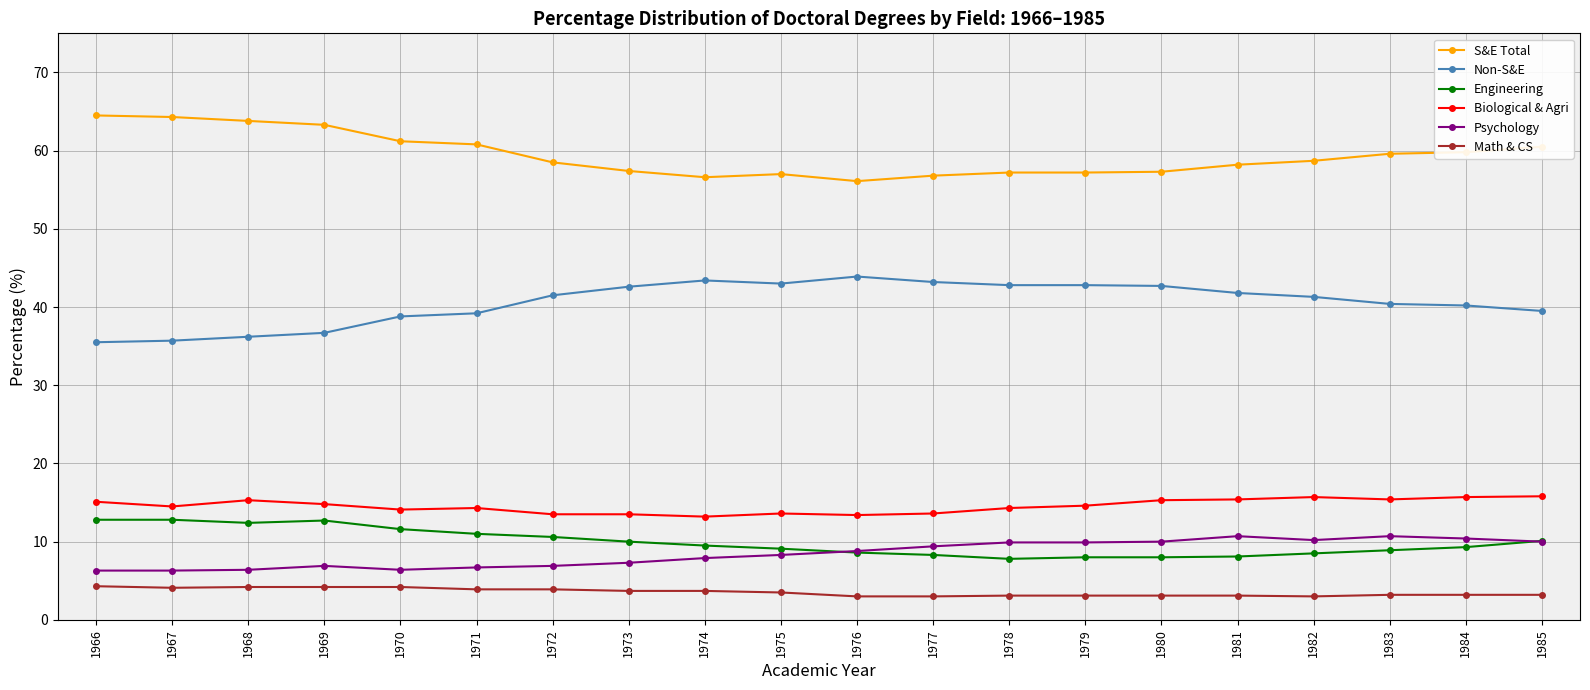

Is it true that Math & CS equals 4.2 at 1969?

True